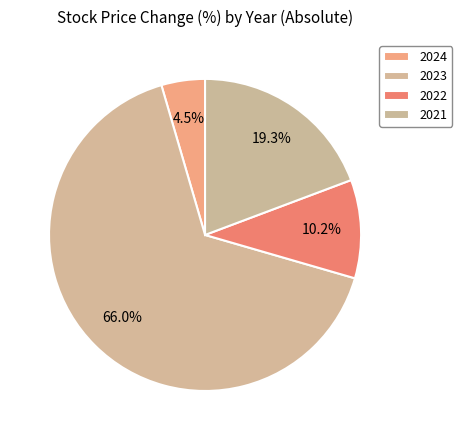

Count the number of slices in the pie.

4